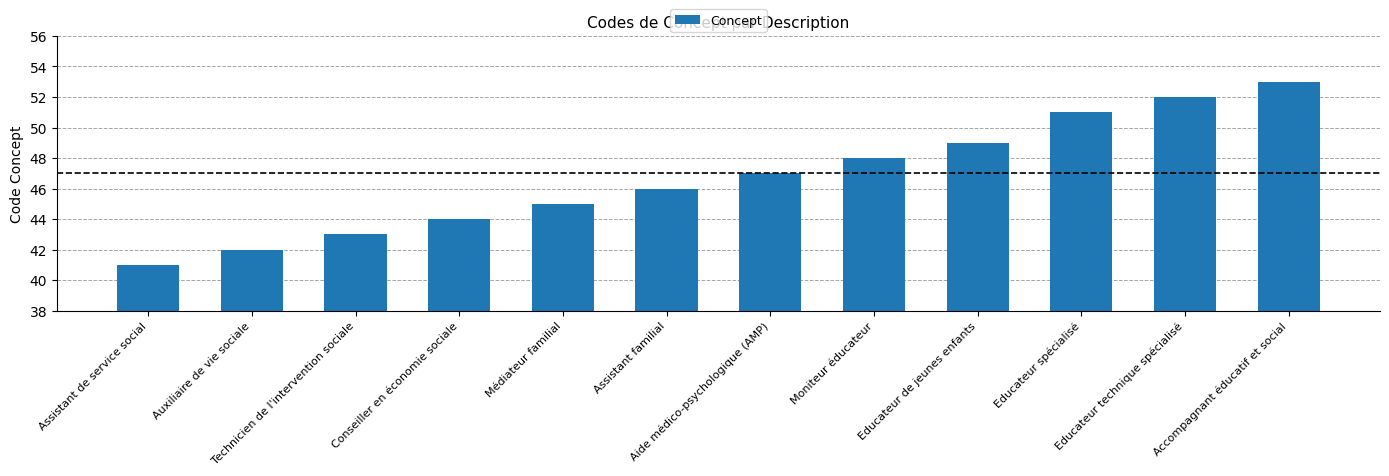

What is the change in value from Médiateur familial to Assistant familial?

+1